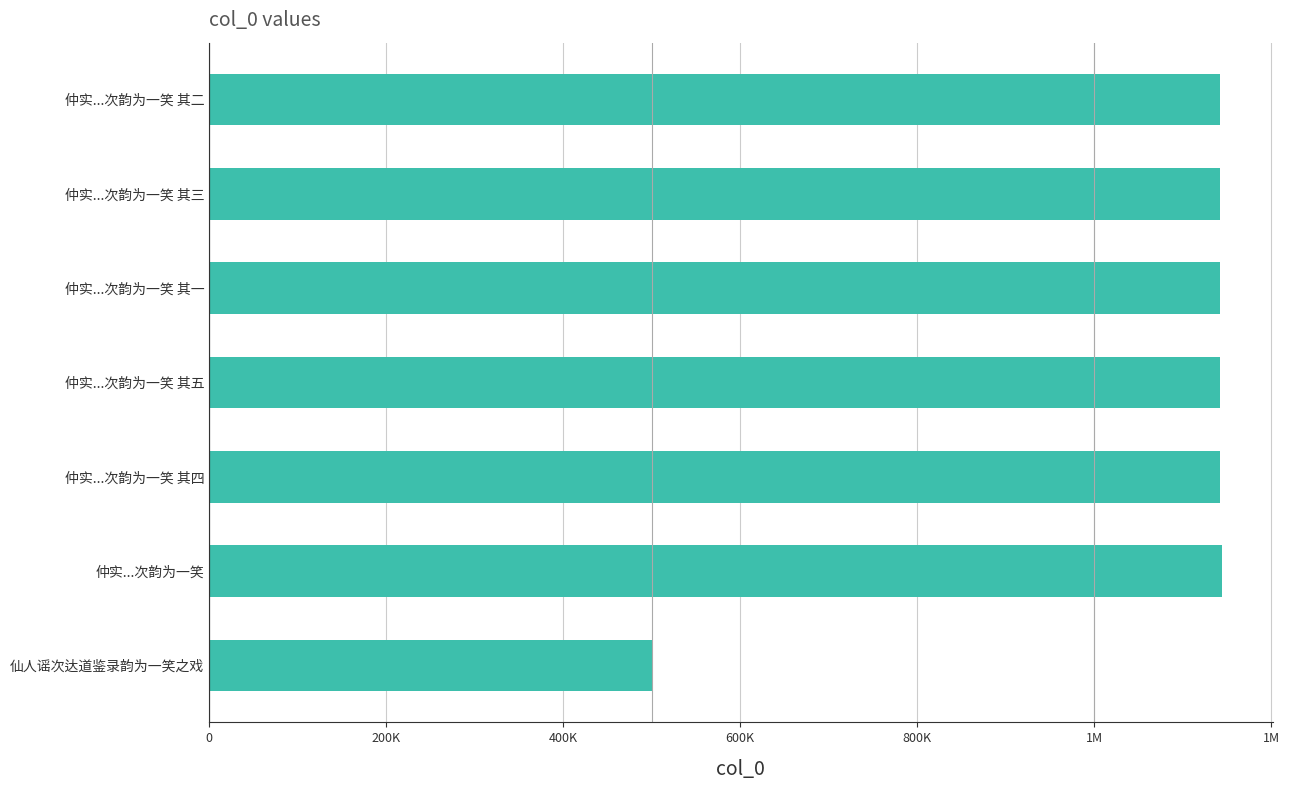

How many bars are there in total?

7